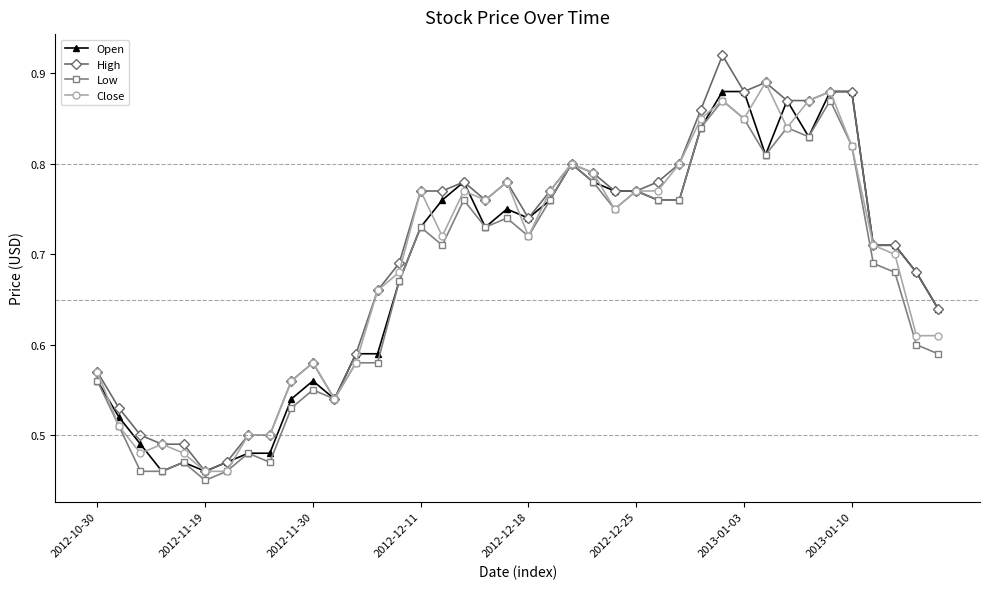

Count the Low values in the range 0 to 1.

40